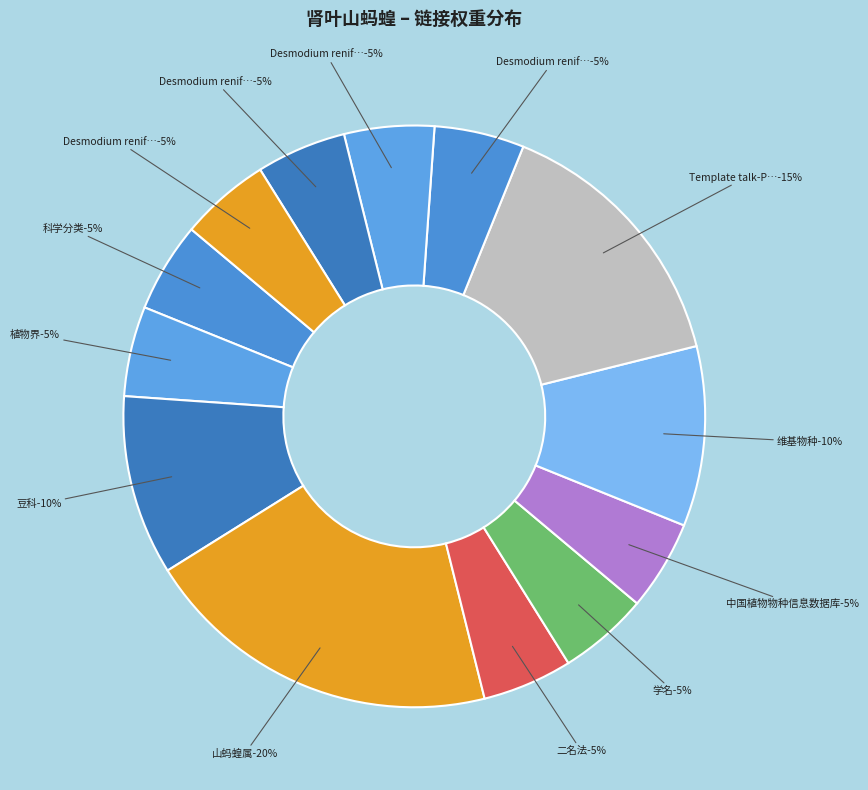

Is there any slice that represents more than half of the pie?

No